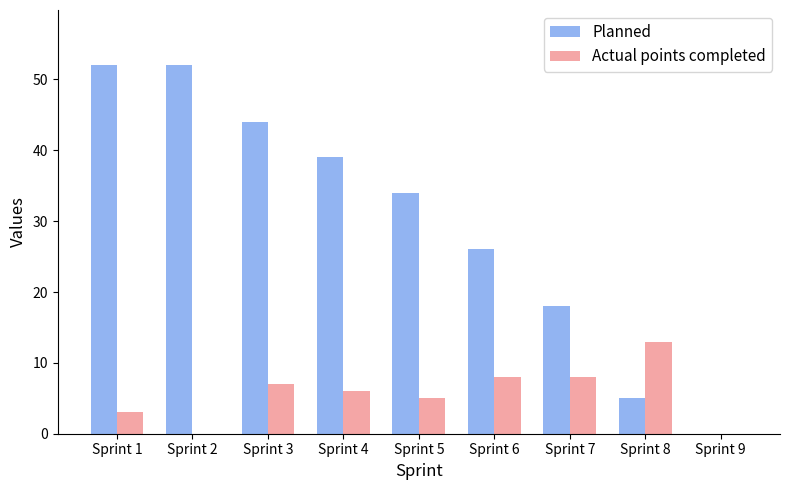

What is the greatest value displayed?

52